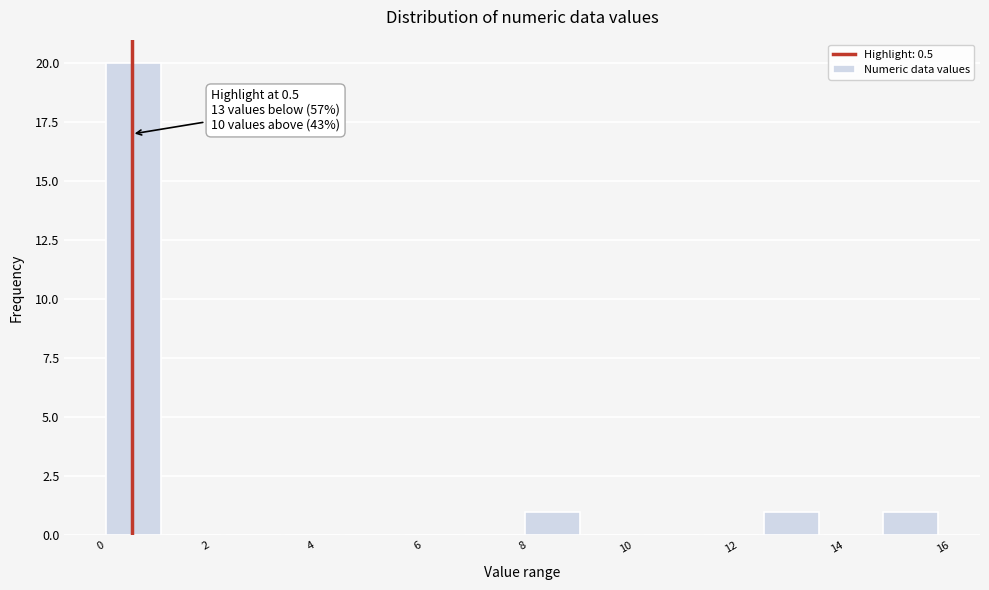

Over which range of the x-axis is the bar tallest?

0.0 to 1.2